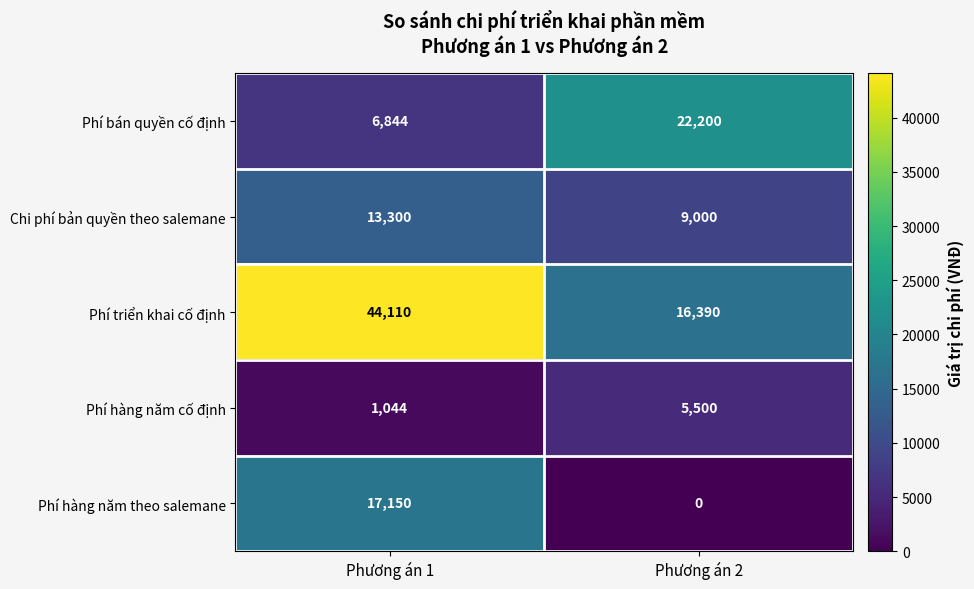

What is the approximate value of Phí triển khai cố định at Phương án 1?

44110